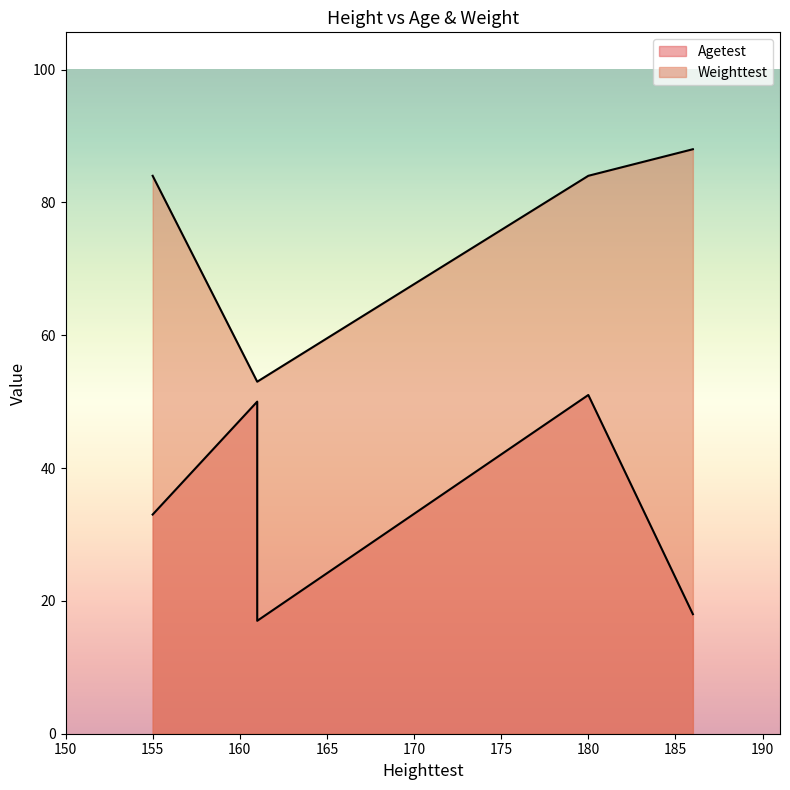

True or false: Agetest has more than 2 interior local peaks.

False